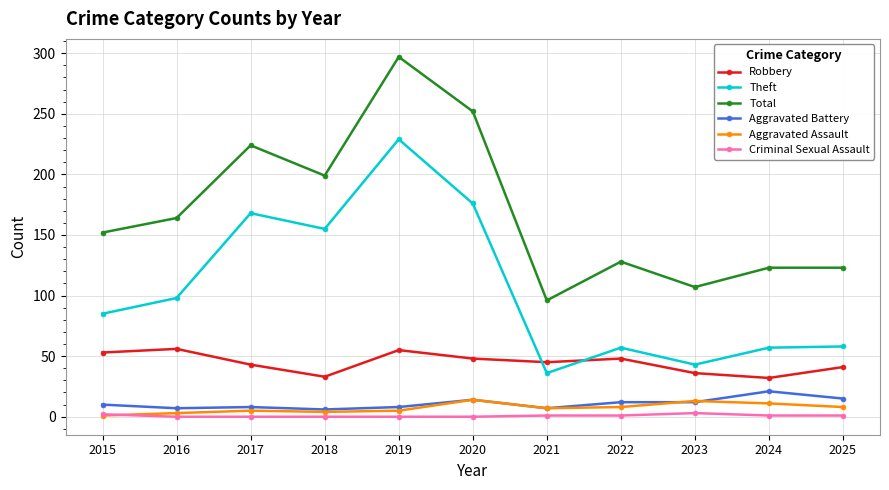

Which series has the largest total across all categories?

Total